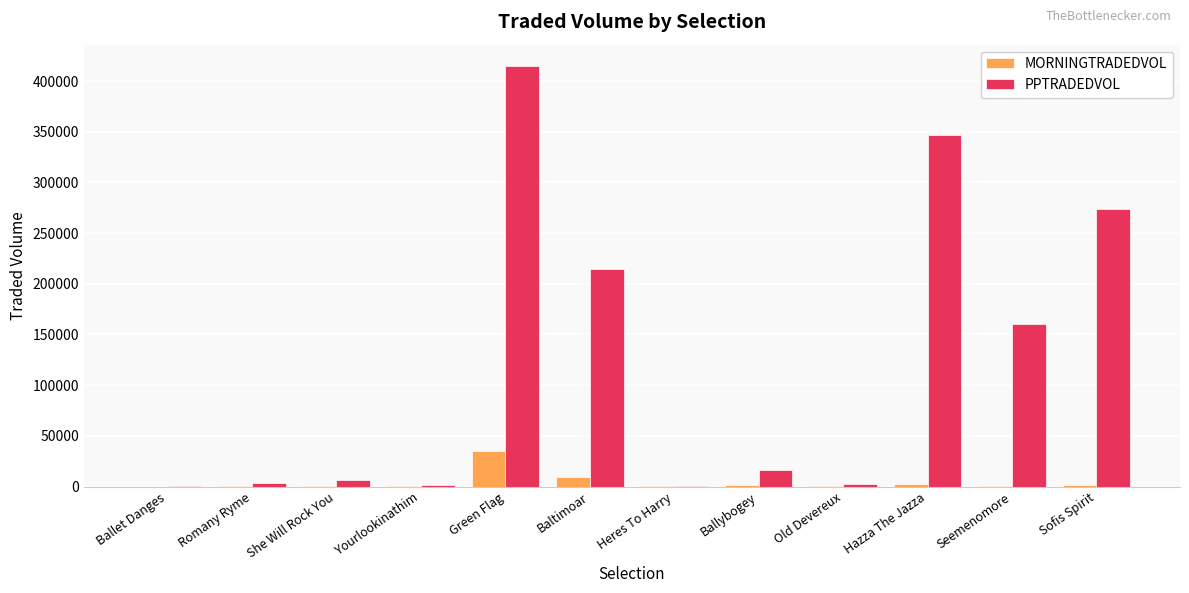

How many groups of bars are there?

12